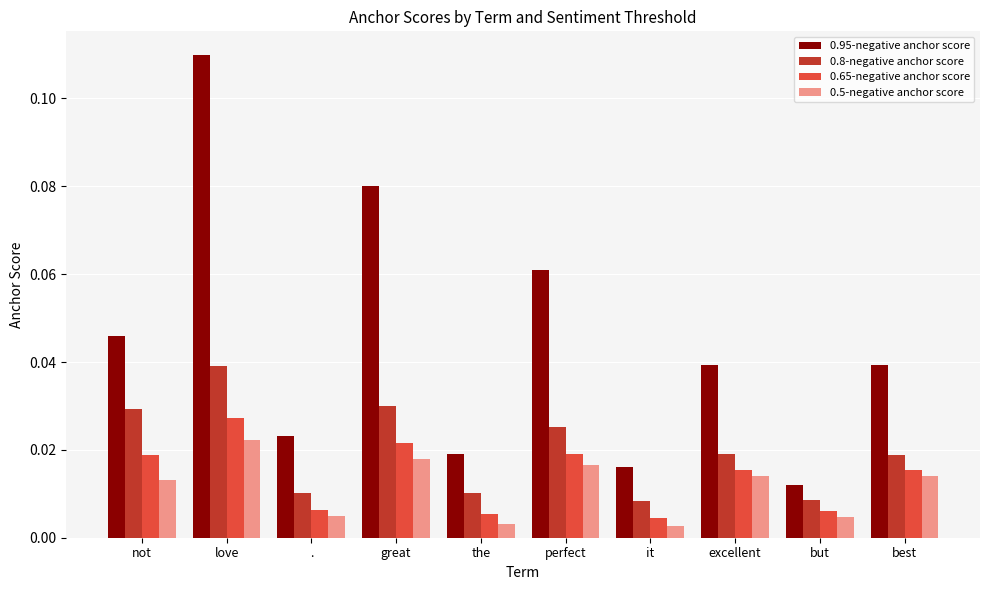

How many bars are there in each group?

4